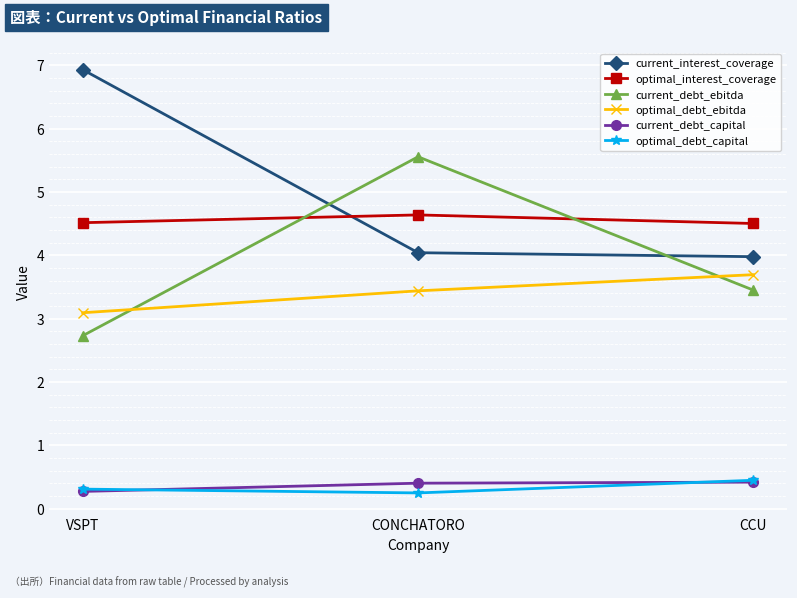

Count the current_debt_capital values in the range 0 to 1.

3